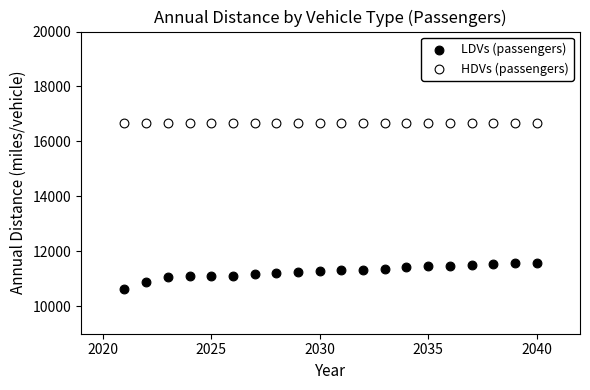

Which series reaches the minimum Y coordinate?

LDVs (passengers)